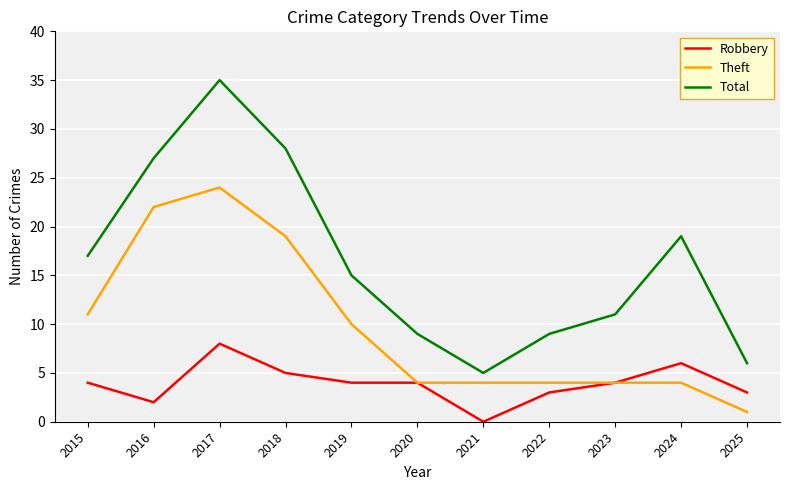

Is the value of Robbery at 2023 greater than the value of Total at 2017?

No